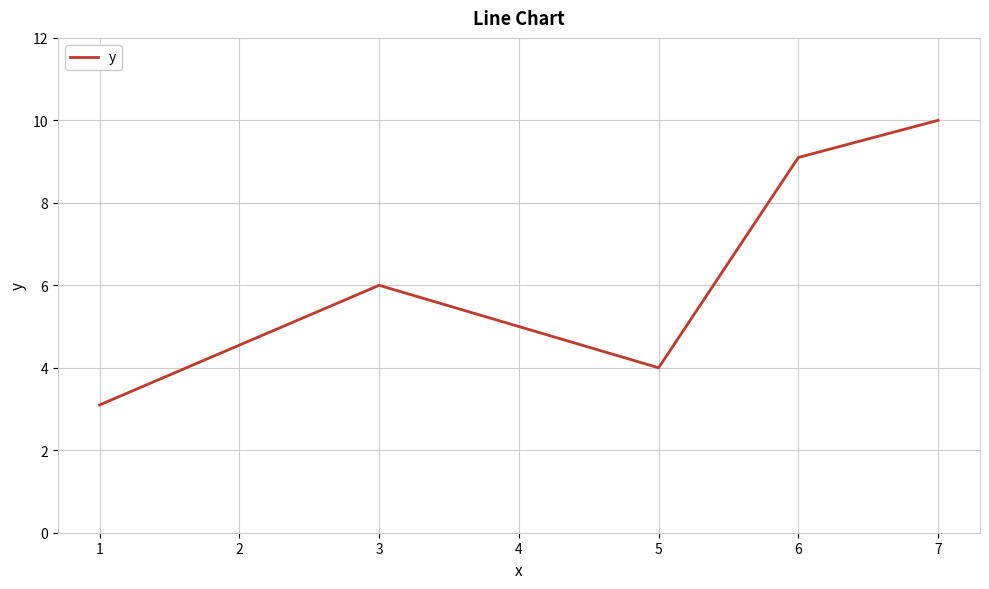

List the labels in order of value, smallest first.

1, 5, 3, 6, 7